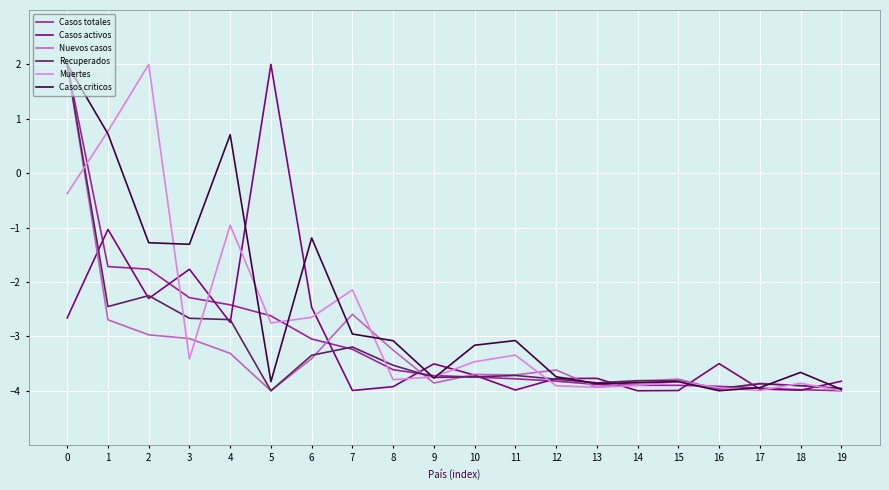

What is the difference between the maximum and second lowest values in the Recuperados series?

6.0